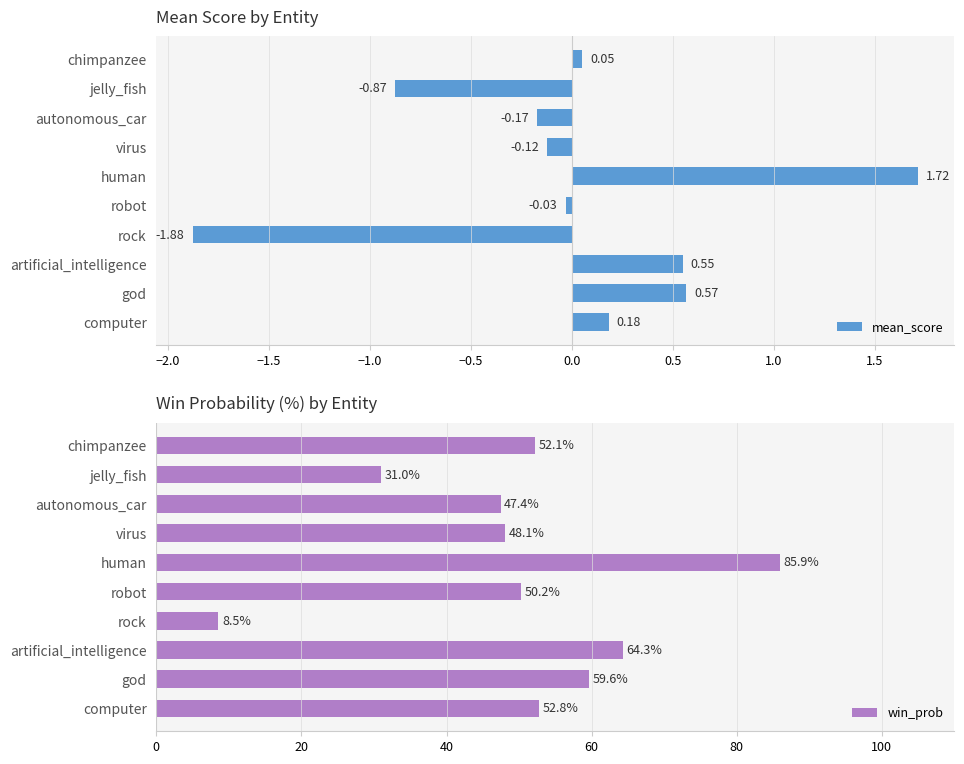

At which label does mean_score reach its peak?

human